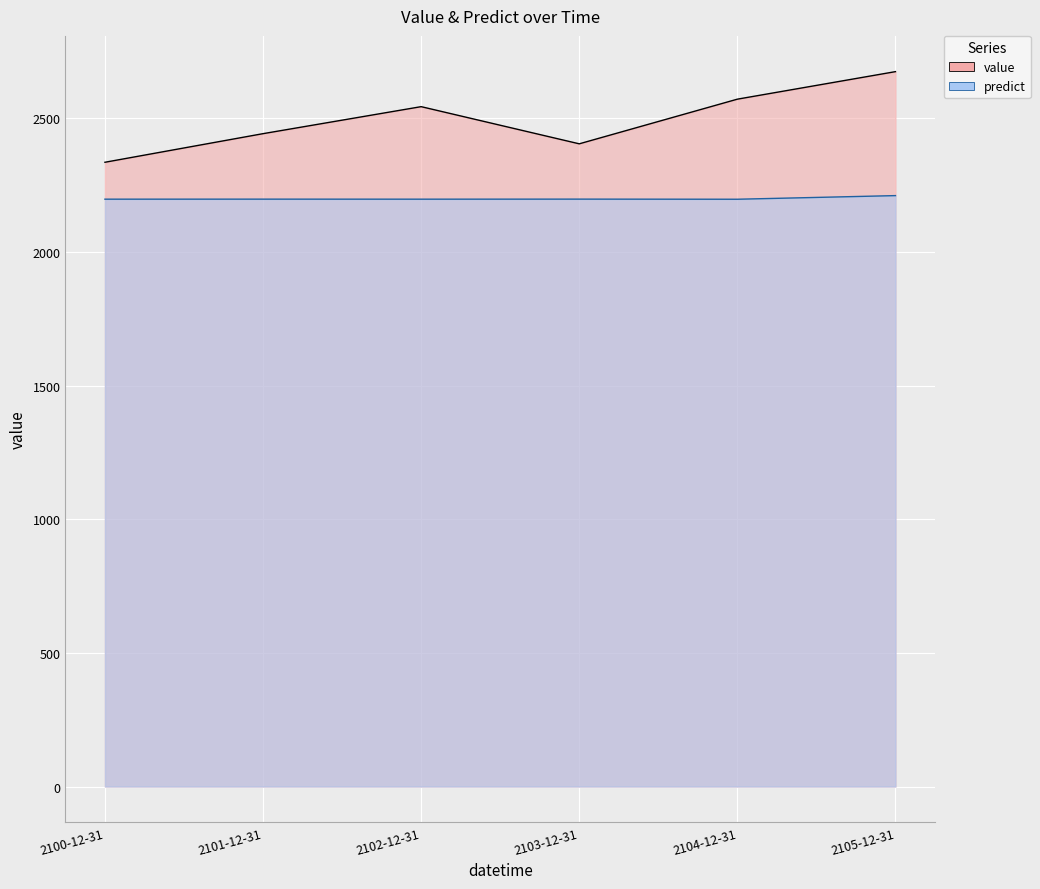

At 2100-12-31, list the series in order from largest to smallest.

value, predict